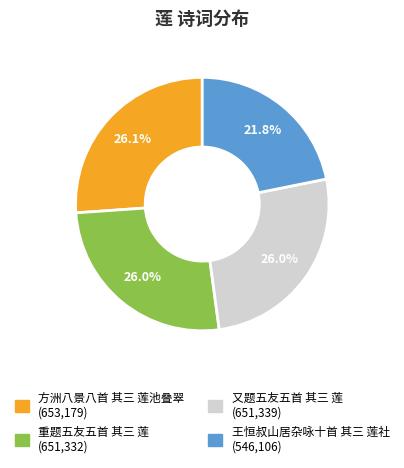

To the nearest percent, what percentage of the pie is 重题五友五首 其三 莲?

26%